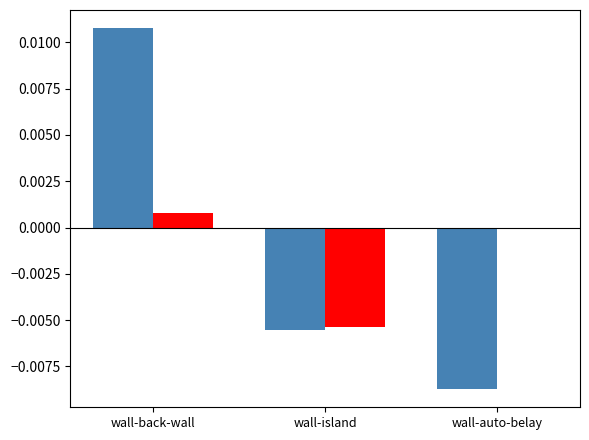

At which category is the sum across all series the highest?

wall-back-wall